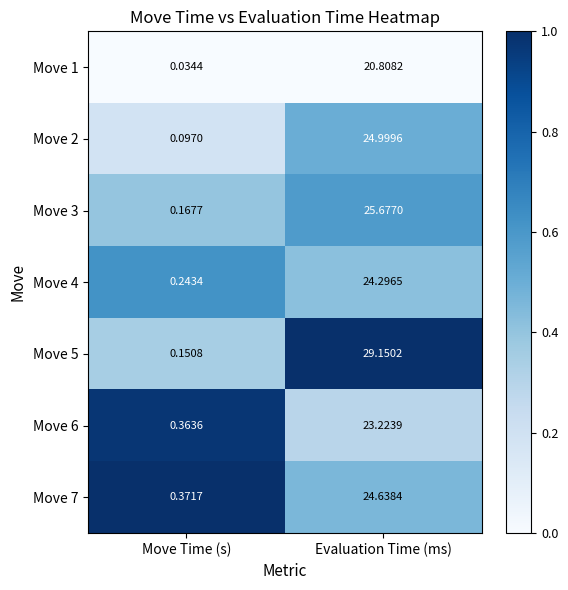

At which label does Move 1 reach its minimum?

Move Time (s)